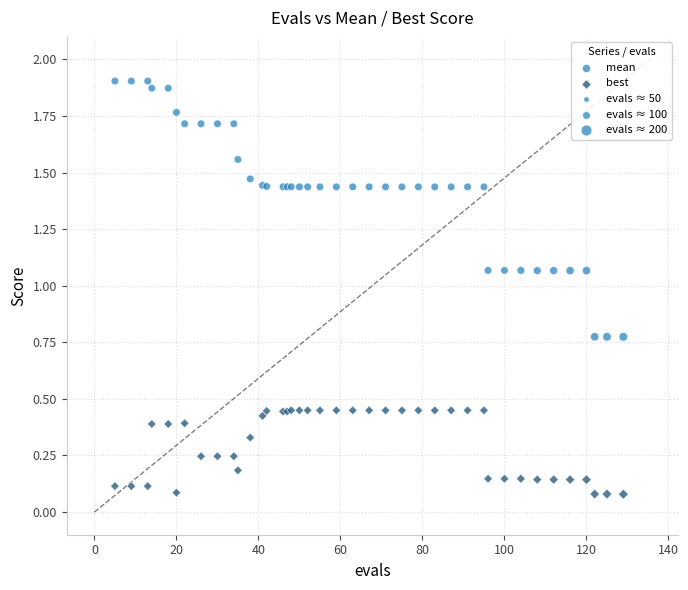

Which series reaches the maximum Y coordinate?

mean